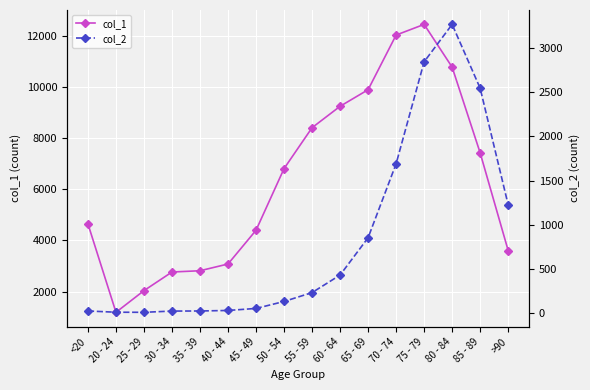

What position from the right is 80 - 84?

3